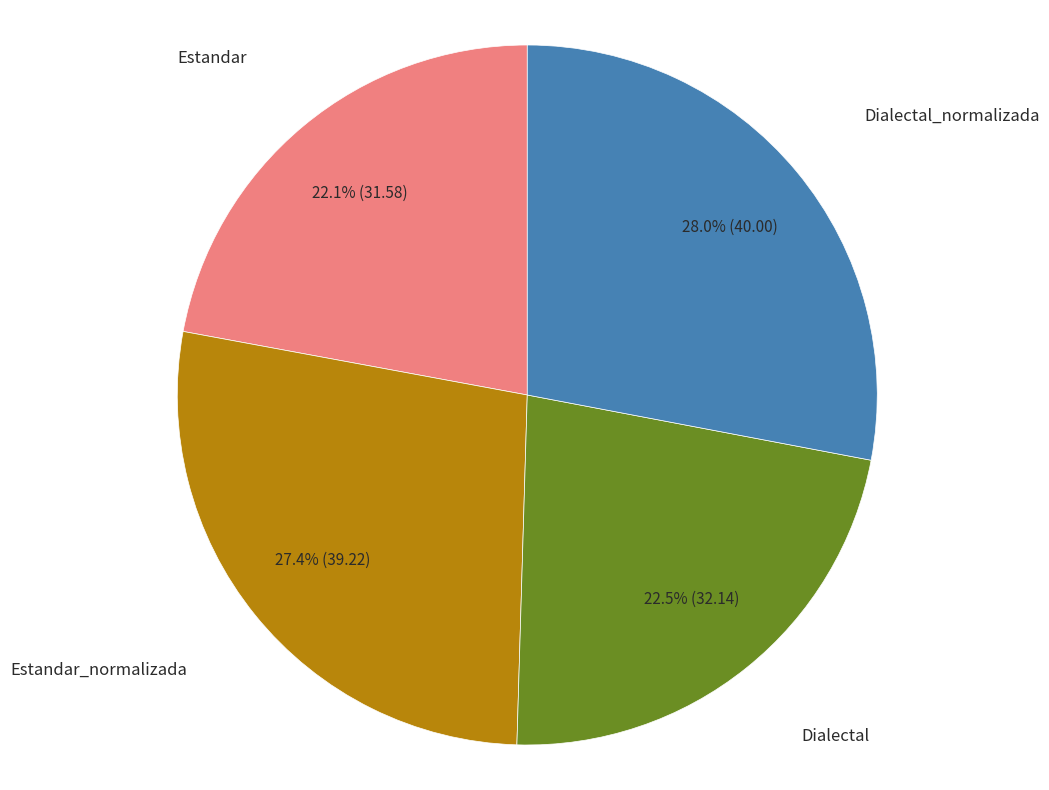

Is there any slice that represents more than half of the pie?

No